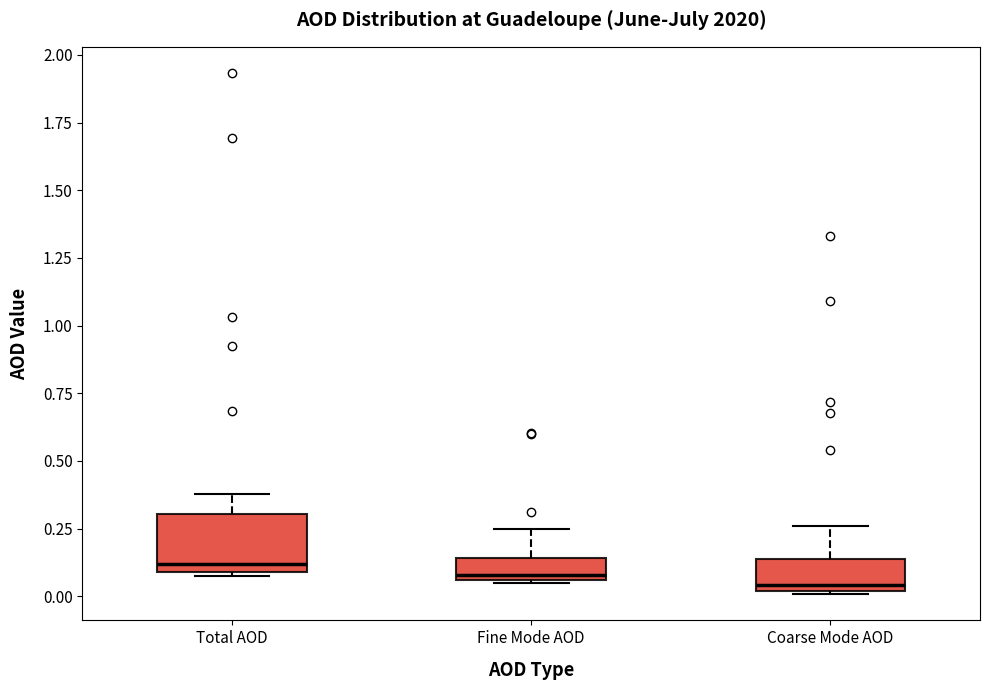

Where does the median line of the box for Coarse Mode AOD sit on the y-axis? The values are not printed on the chart, so give them approximately, as read against the axis.

0.05